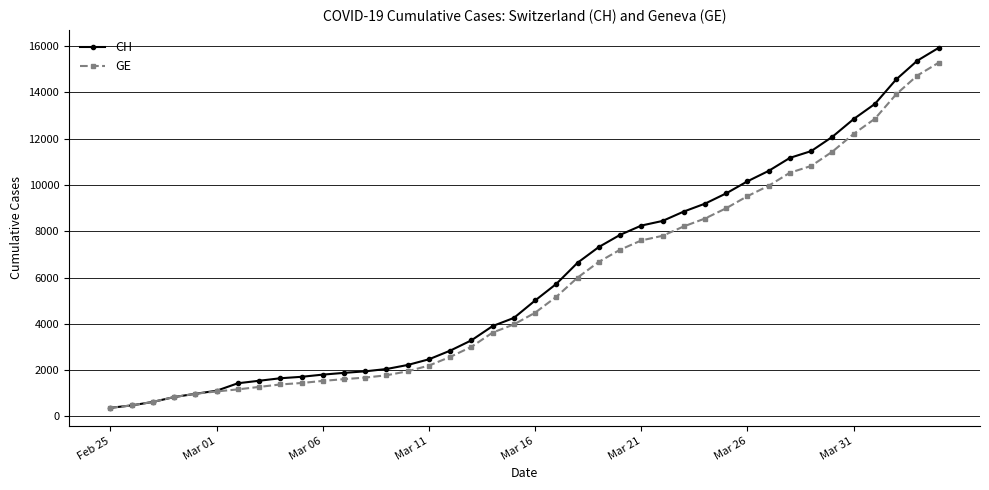

What is the sum of all GE values?

225656